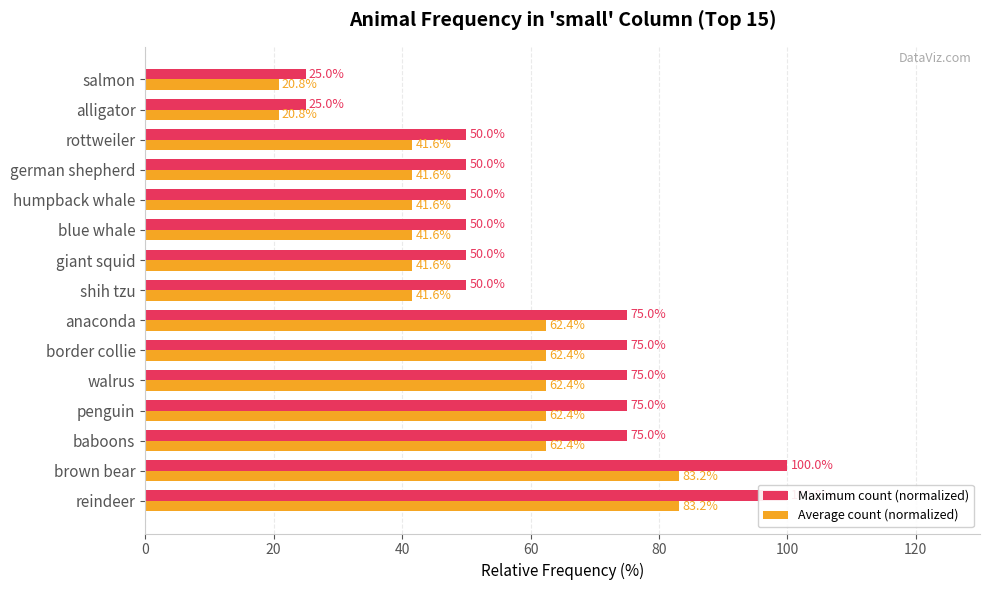

Is the value of Average count (normalized) at walrus greater than the value of Maximum count (normalized) at blue whale?

Yes